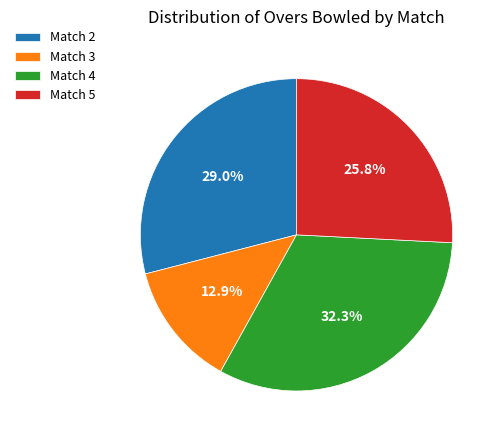

Is it true that Match 5 is 33% of the pie?

False